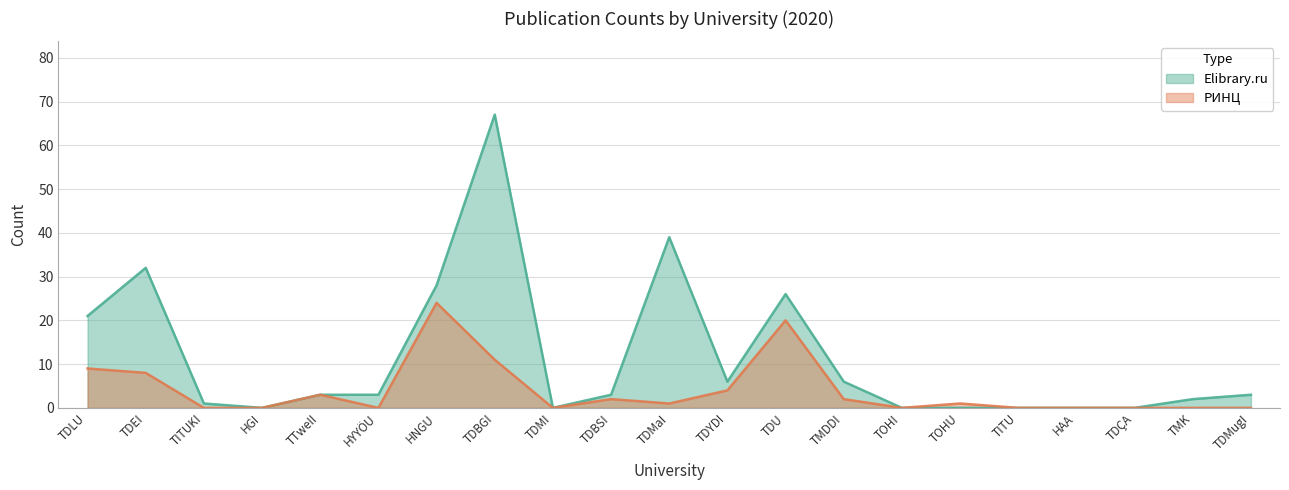

What position from the left is TTweII?

5